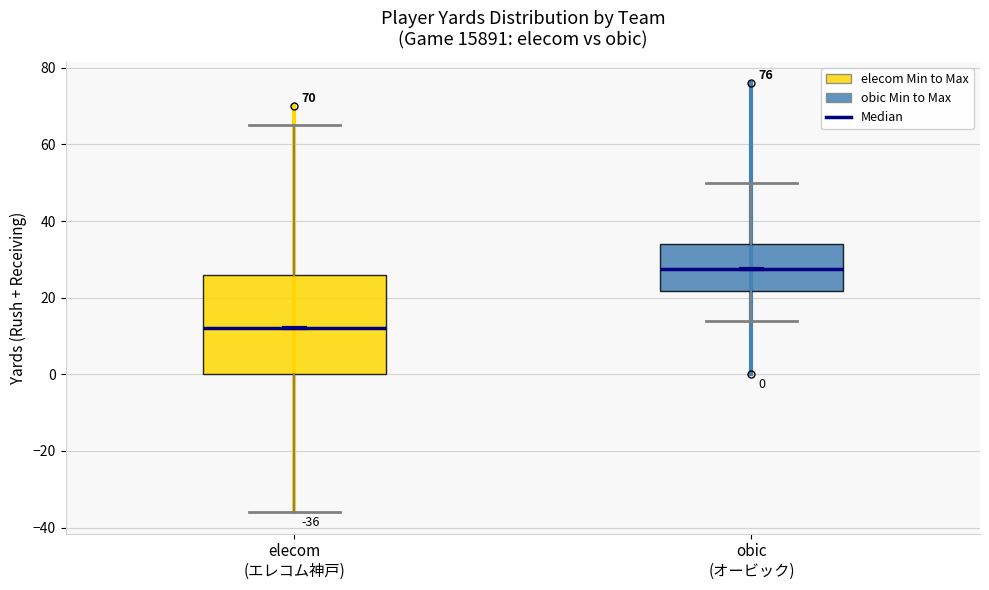

Comparing the boxes themselves (not the whiskers), which one is the tallest?

elecom (エレコム神戸)